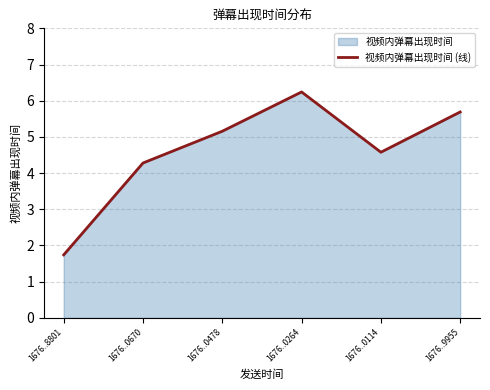

How many data points are less than 5?

3